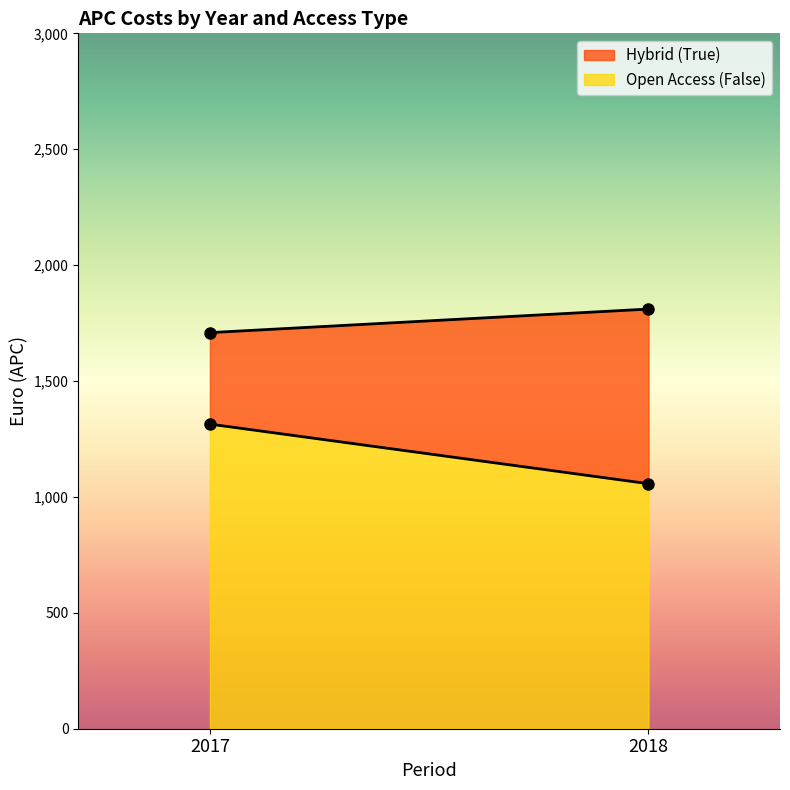

The value of Open Access at 2017 is 491.0. True or false?

False